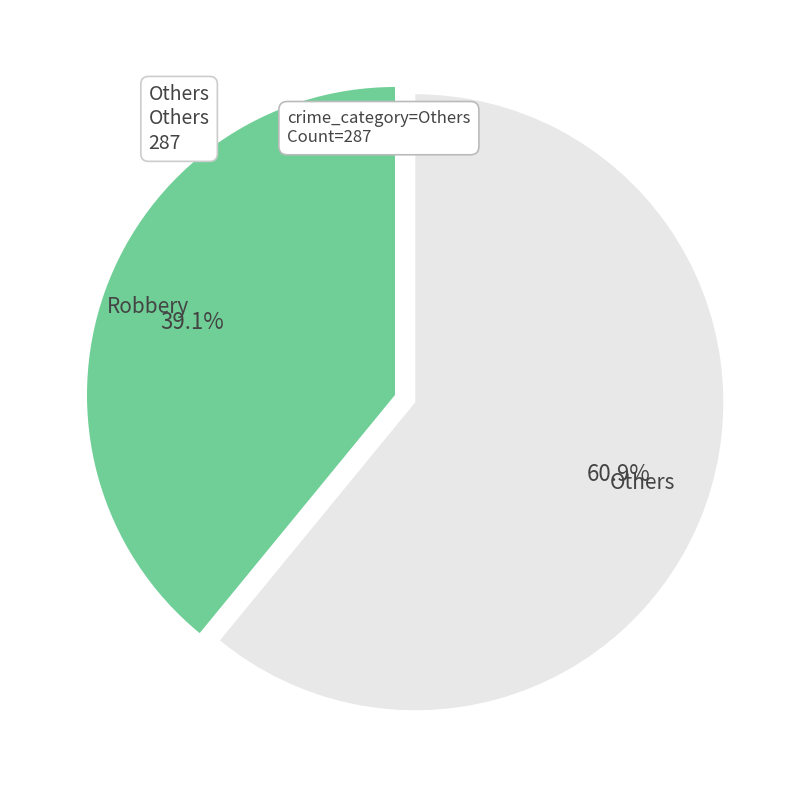

How many slices are in this pie chart?

2